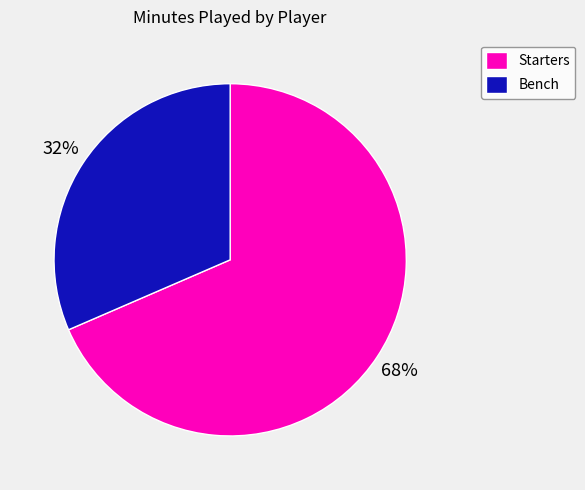

To the nearest percent, what is the average slice percentage?

50%